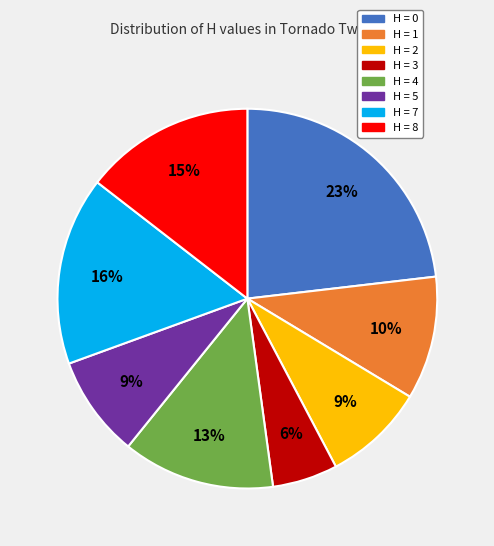

What percentage is the H = 8 slice, to the nearest percent?

15%